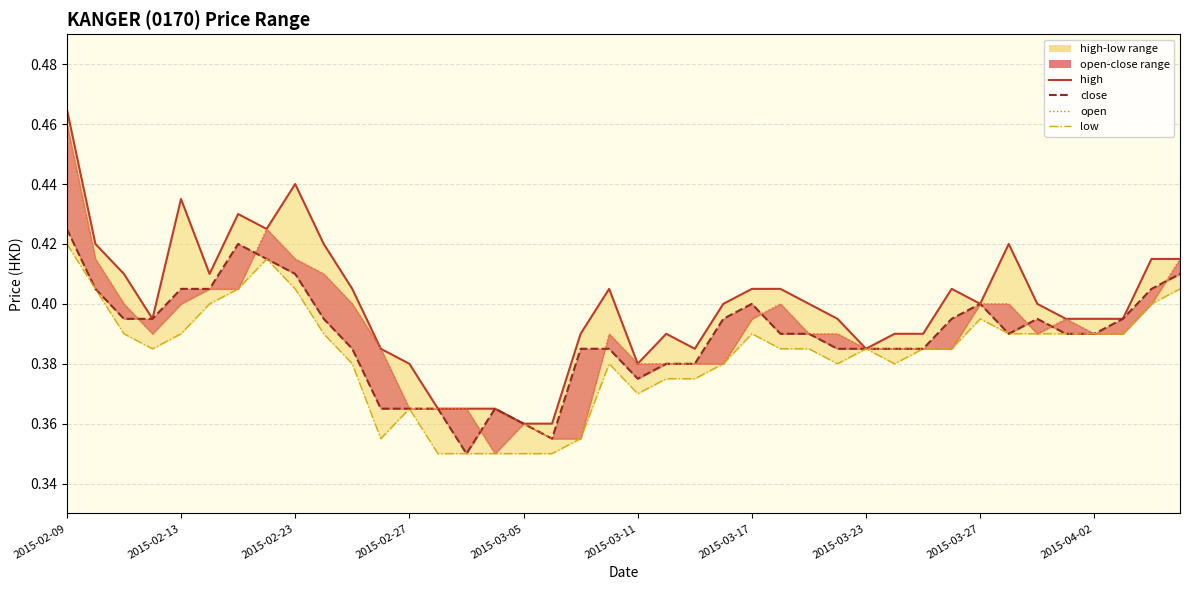

What is the greatest value displayed?

0.5